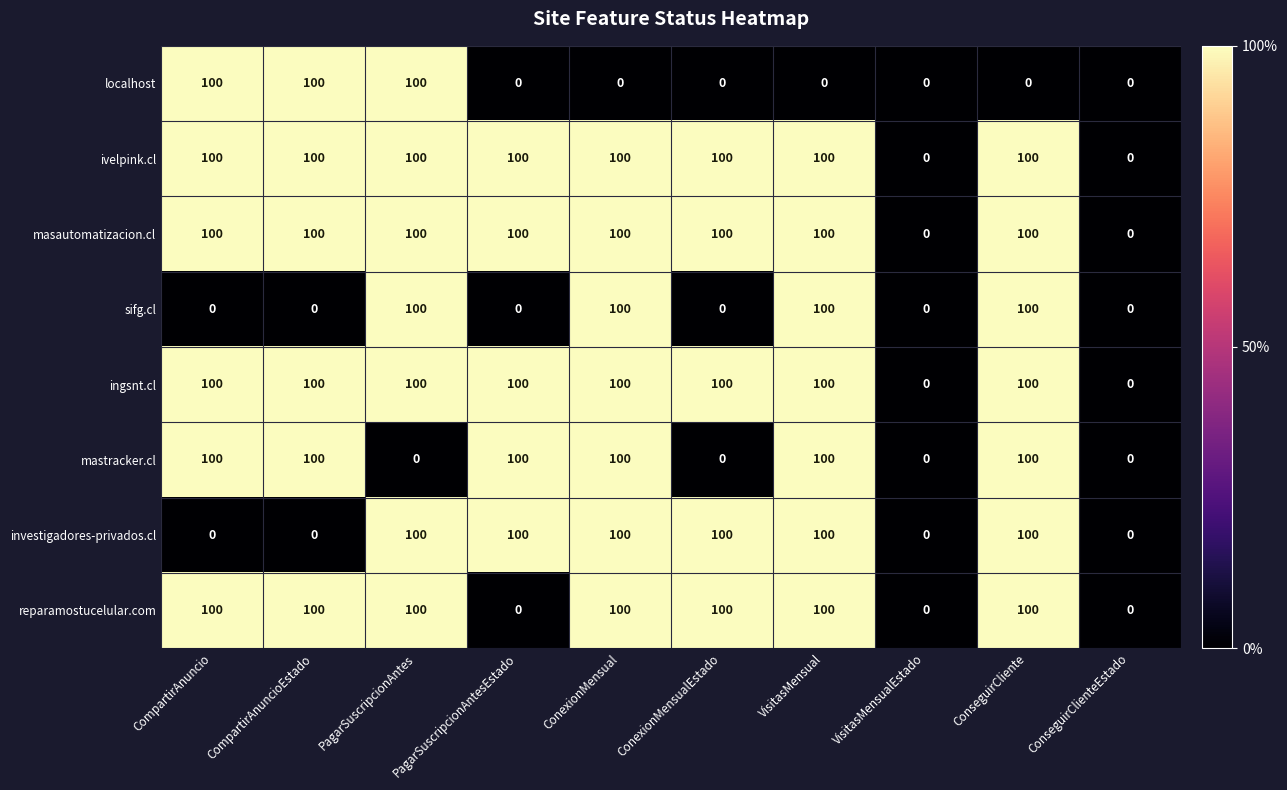

Count the reparamostucelular.com values in the range 0 to 100.

10